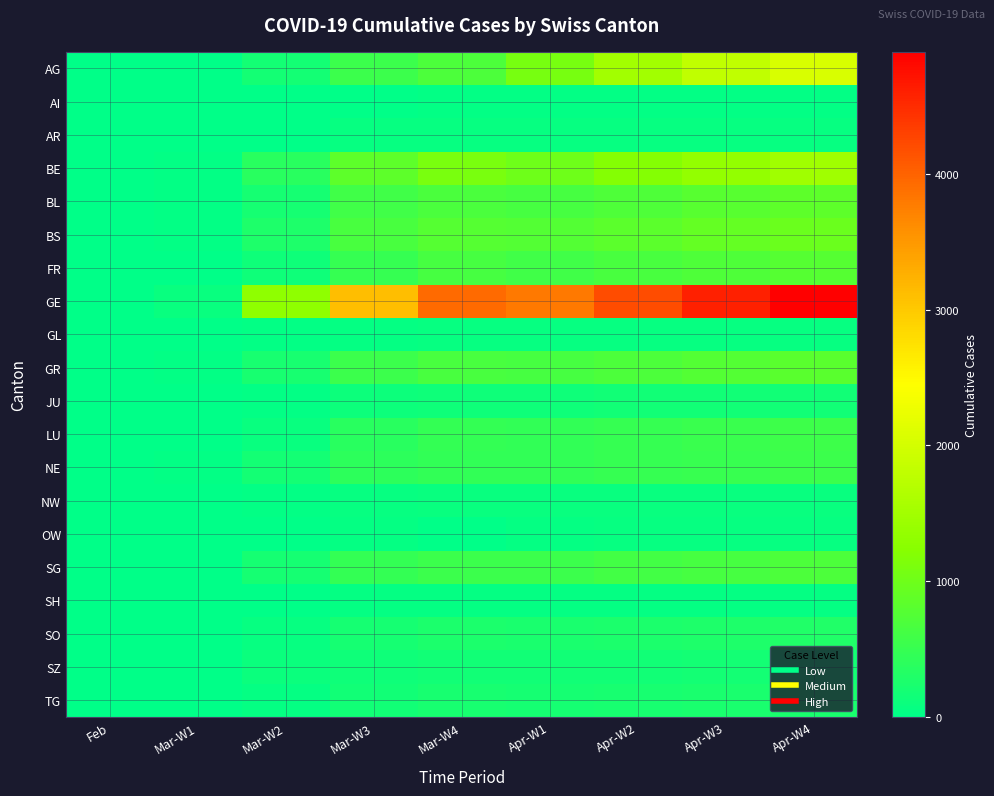

Which series has the widest spread of values?

GE